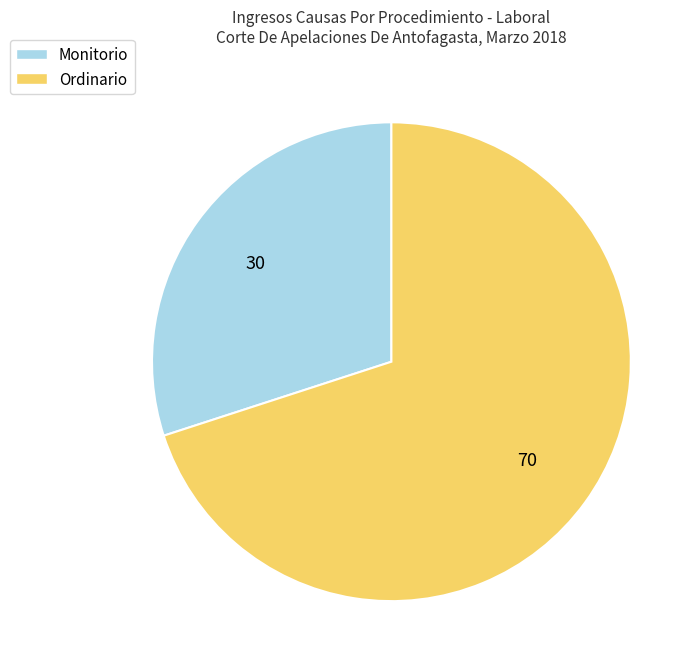

Is there any slice that represents more than half of the pie?

Yes